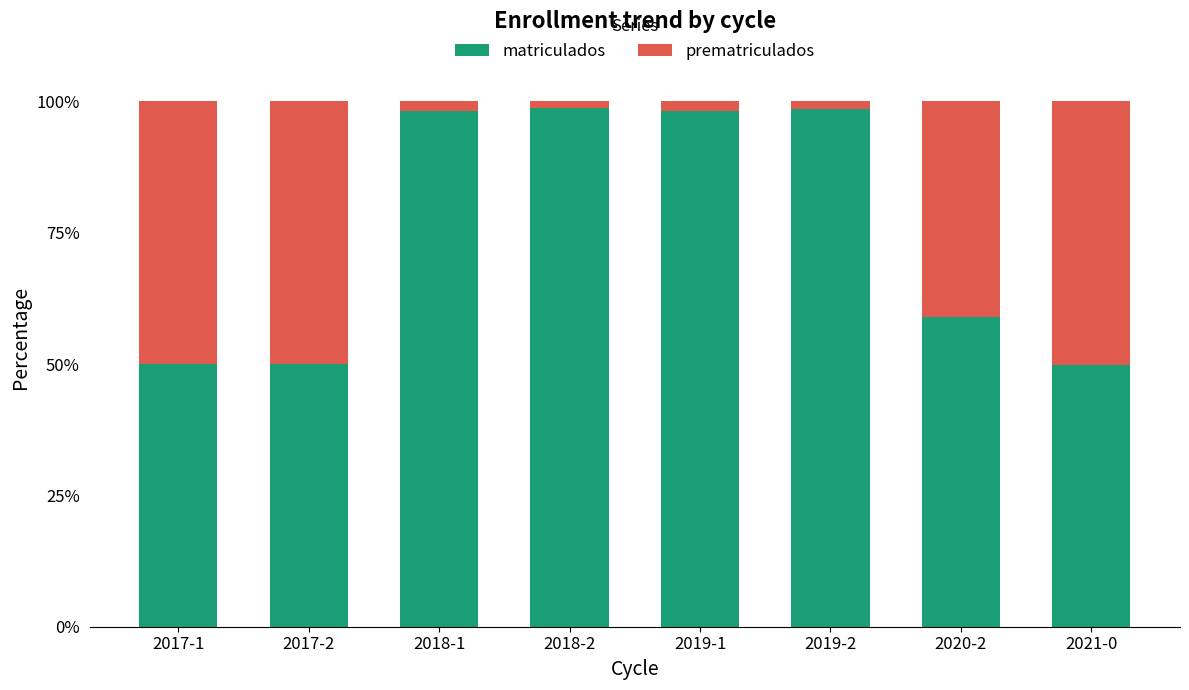

What is the total value across all series at 2017-1?

100.0